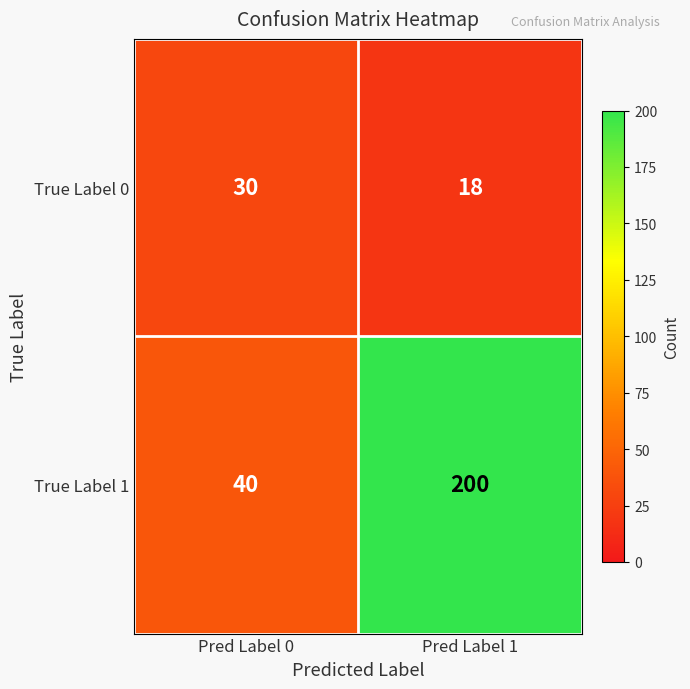

How many series are shown in this chart?

2